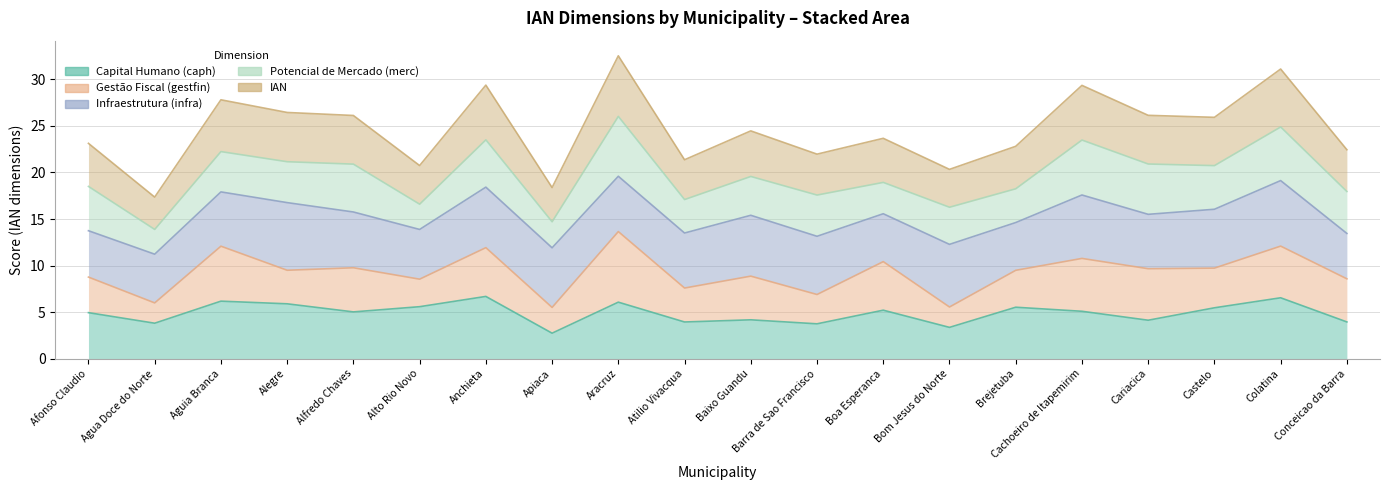

At which category does the chart reach its peak across all series?

Aracruz